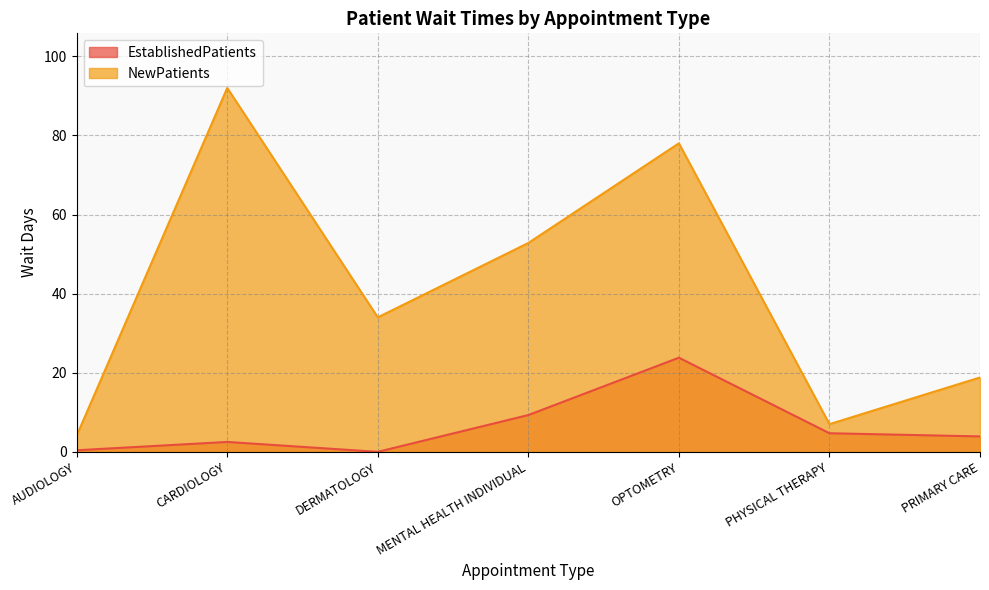

List the series in order of their peak value, lowest first.

EstablishedPatients, NewPatients